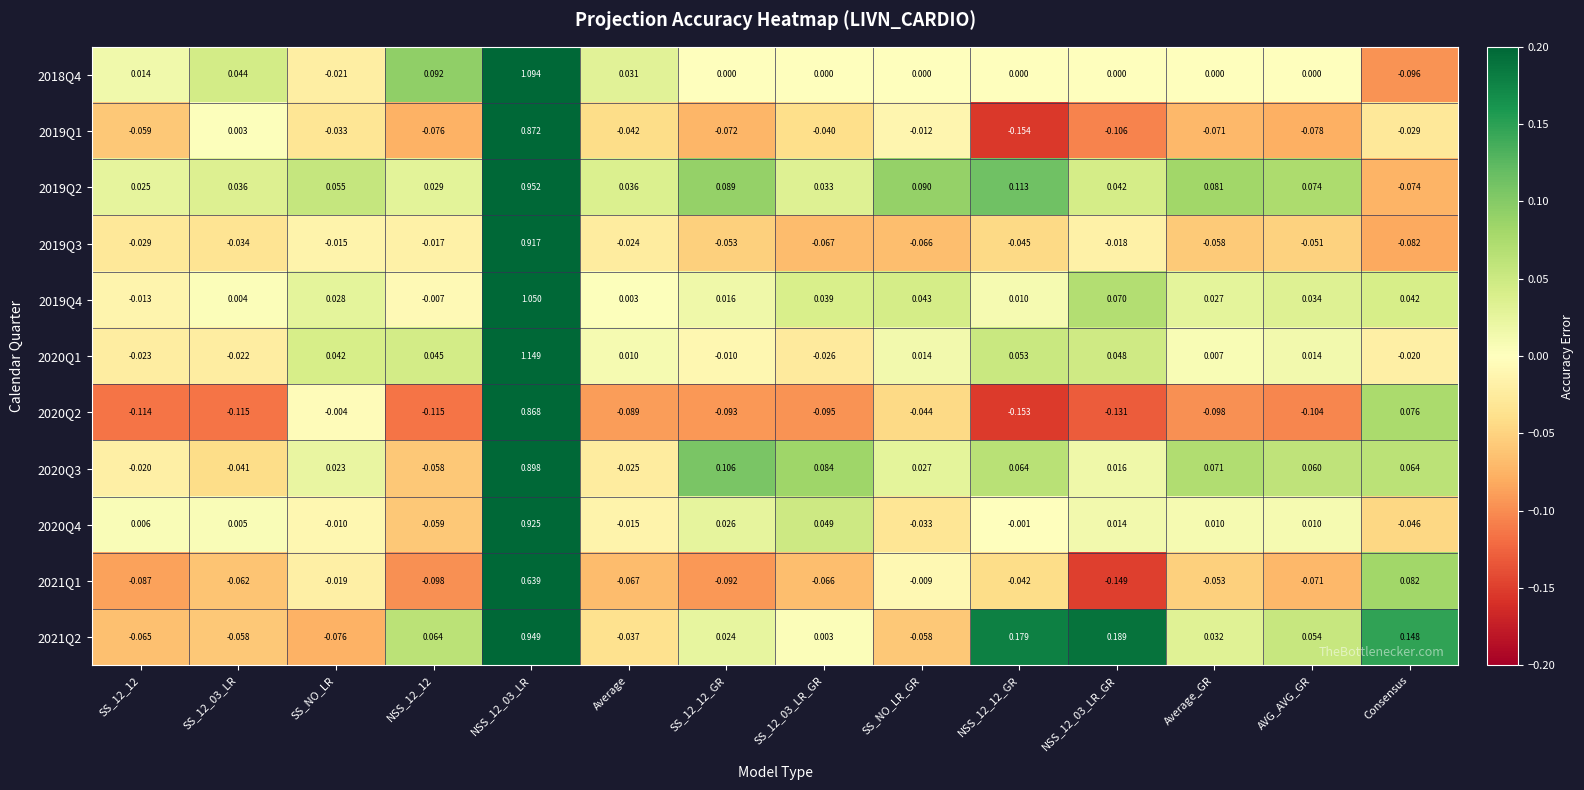

Is the value of 2021Q1 at SS_12_03_LR greater than the value of 2021Q2 at NSS_12_03_LR_GR?

No